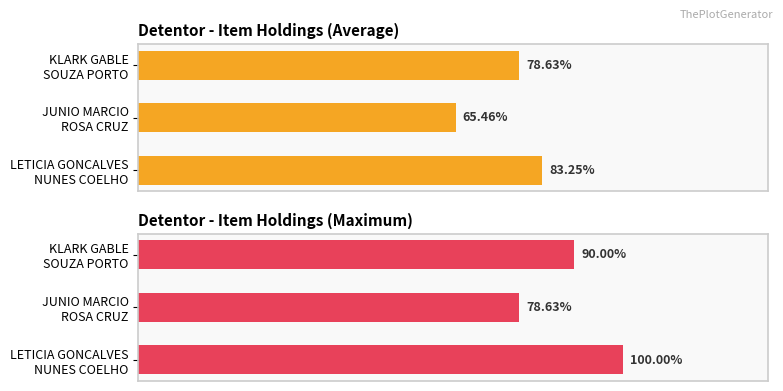

Which series has the largest total across all categories?

Maximum items held